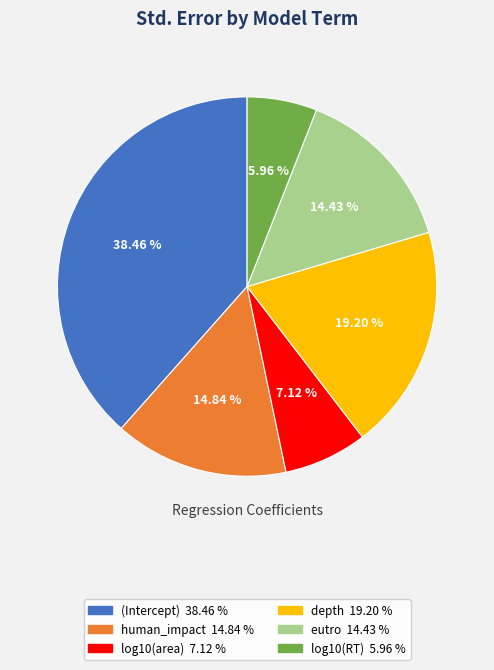

What is the largest slice in the pie chart?

(Intercept)